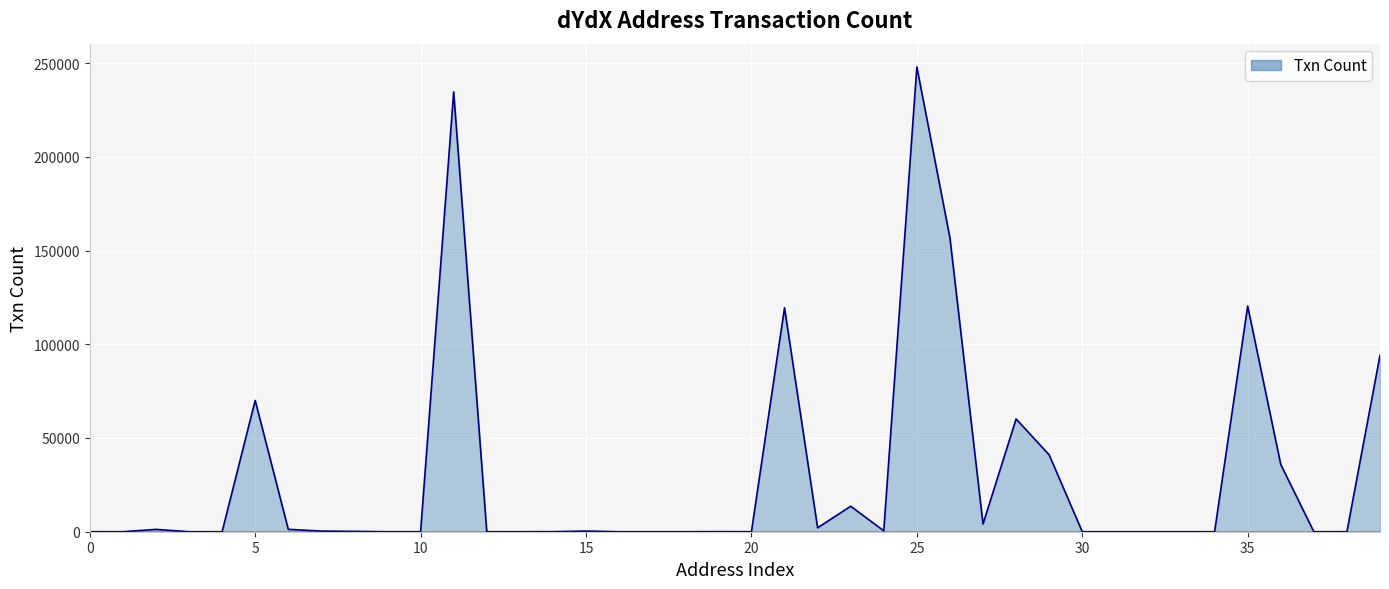

What is the greatest value displayed?

247964